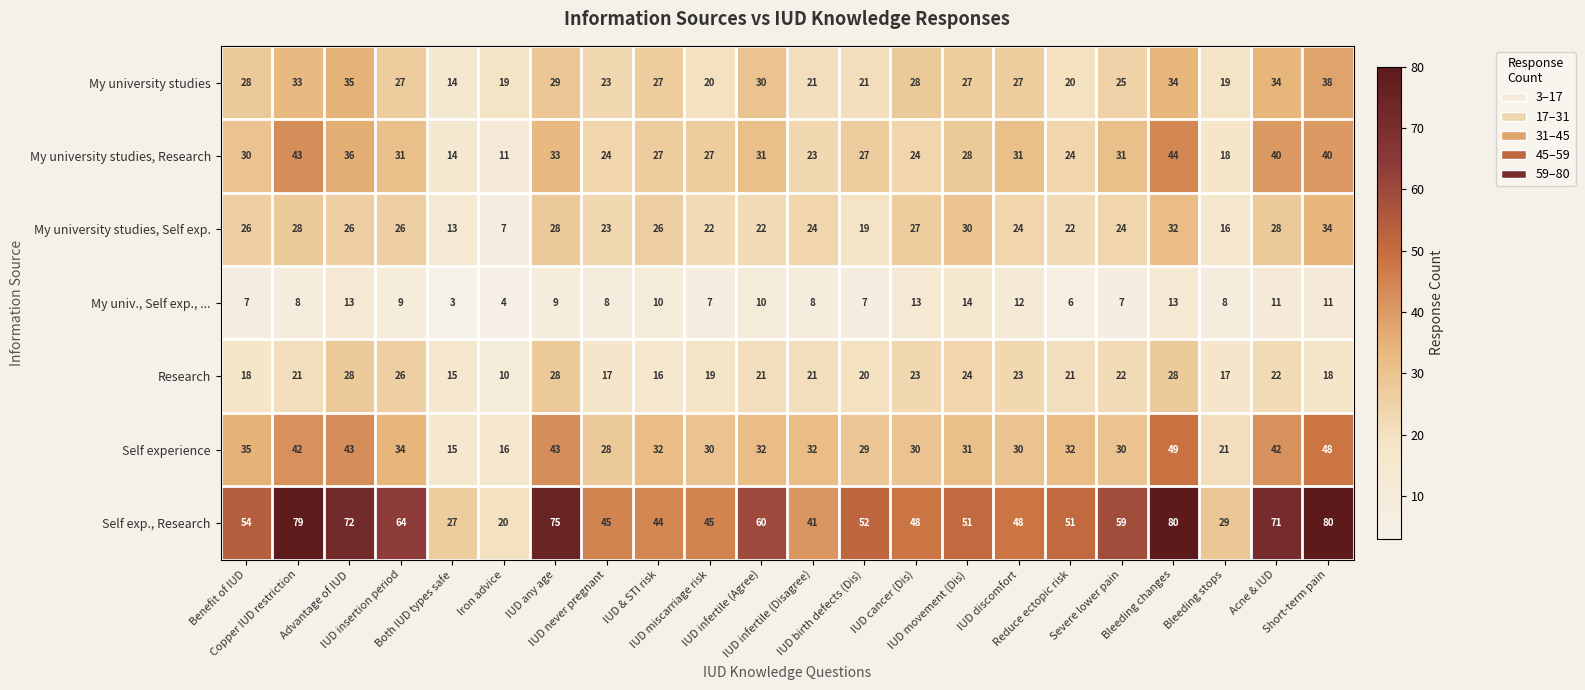

At how many categories does at least one series exceed 61?

7